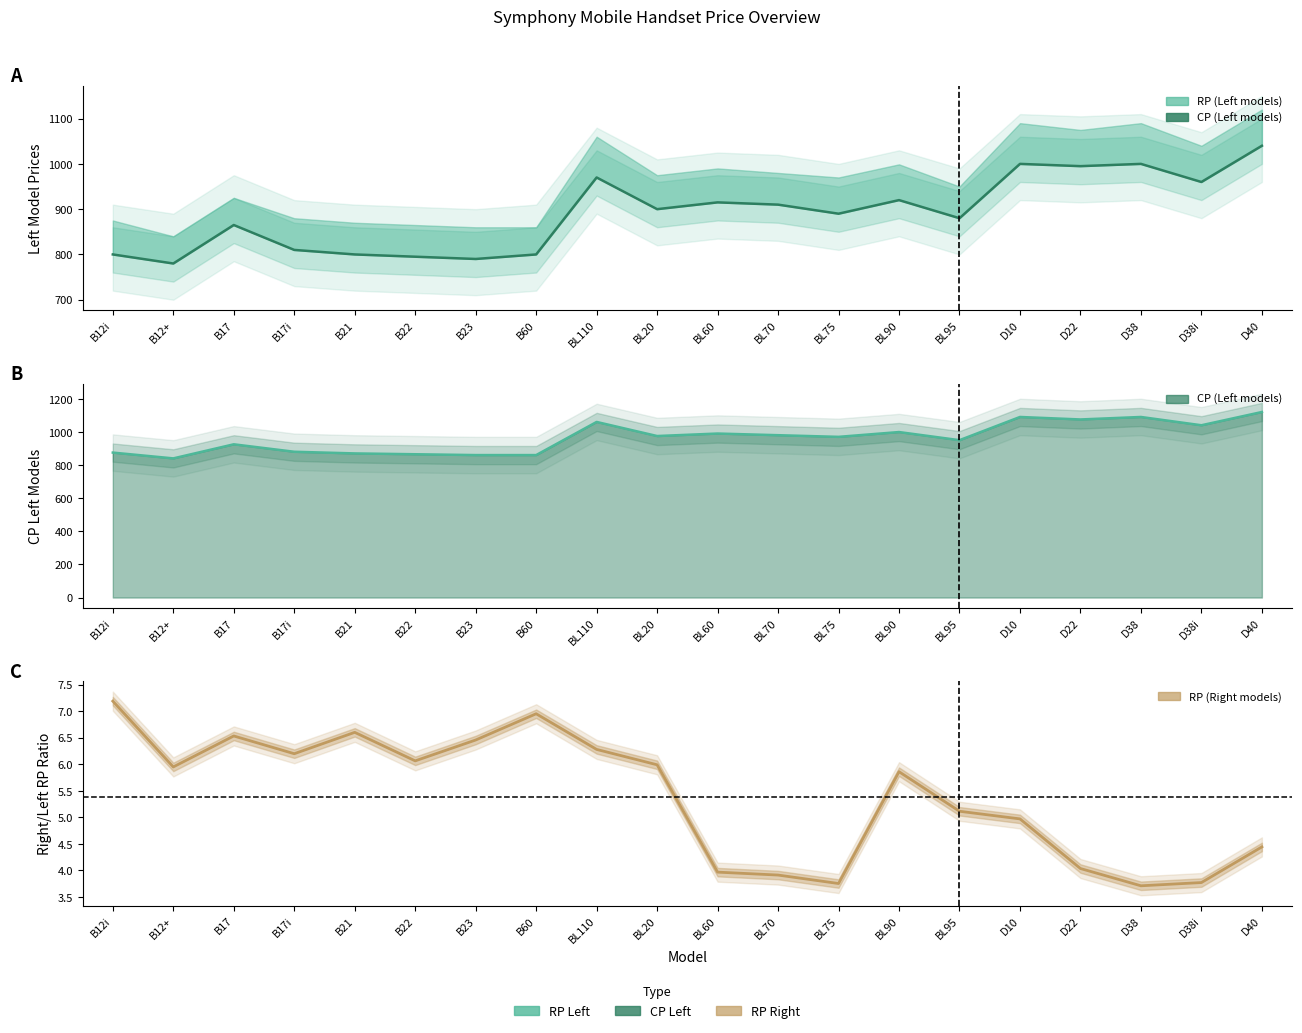

Where is the first local minimum for CP (Left models)?

B12+